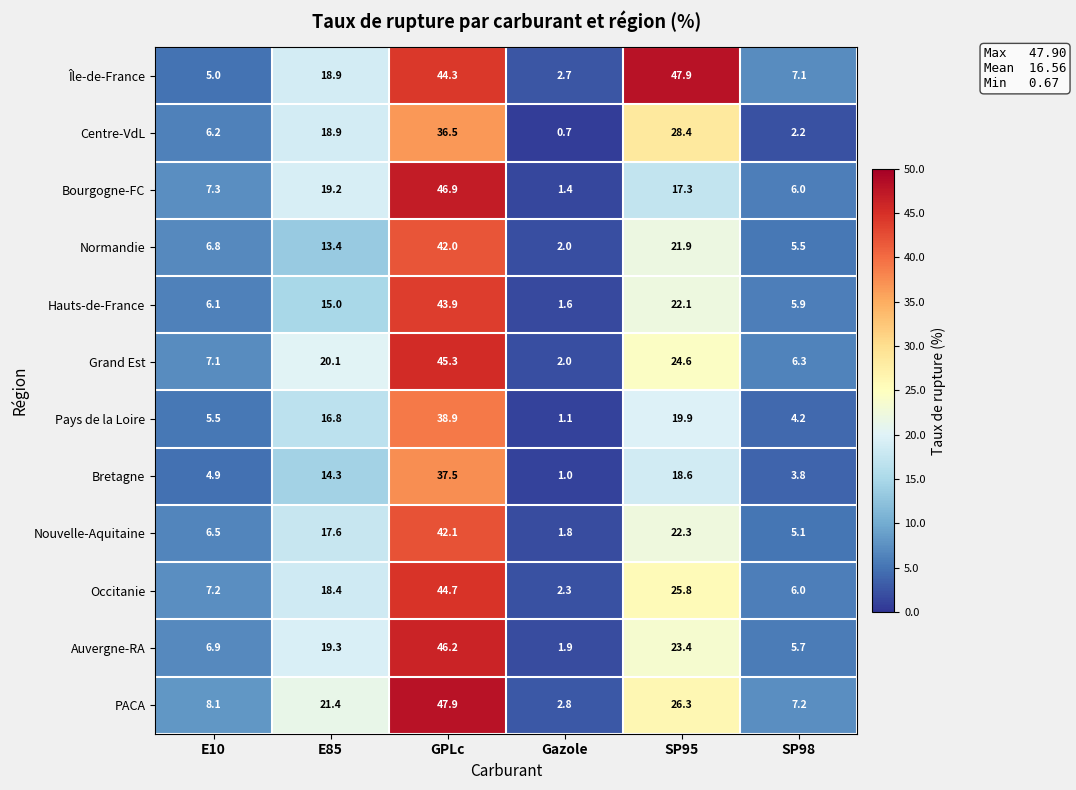

What is the average value of the Auvergne-RA series?

17.2